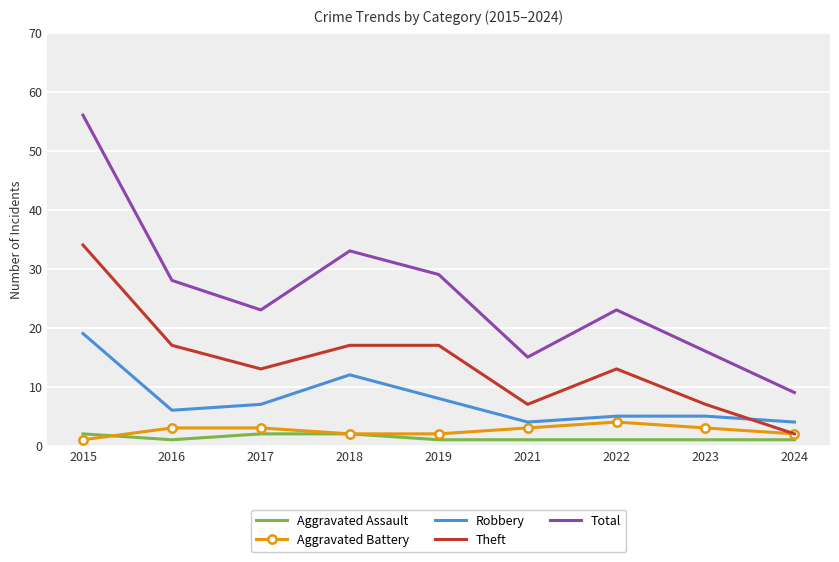

Reading left to right, what are all the values shown in this chart?

Aggravated Assault: 2	1	2	2	1	1	1	1	1
Aggravated Battery: 1	3	3	2	2	3	4	3	2
Robbery: 19	6	7	12	8	4	5	5	4
Theft: 34	17	13	17	17	7	13	7	2
Total: 56	28	23	33	29	15	23	16	9